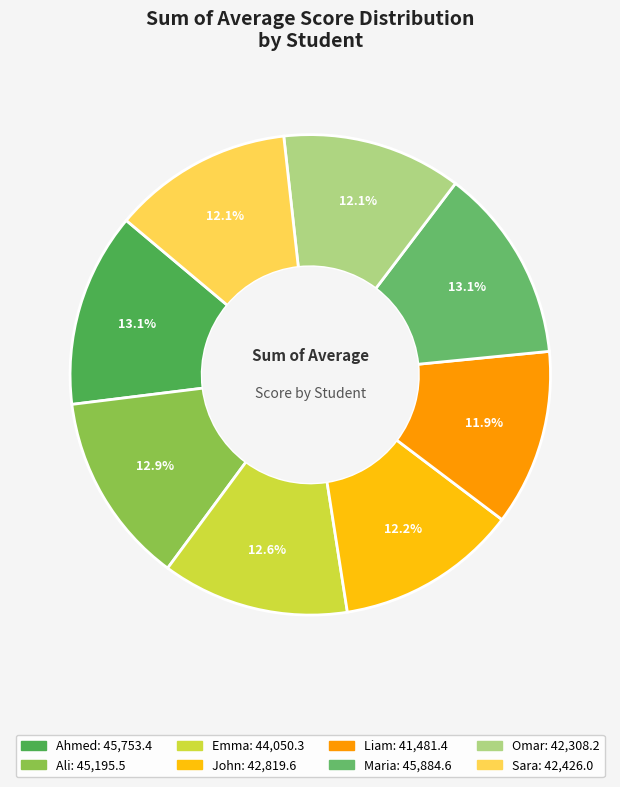

Combined, do John and Emma account for over 50%?

No